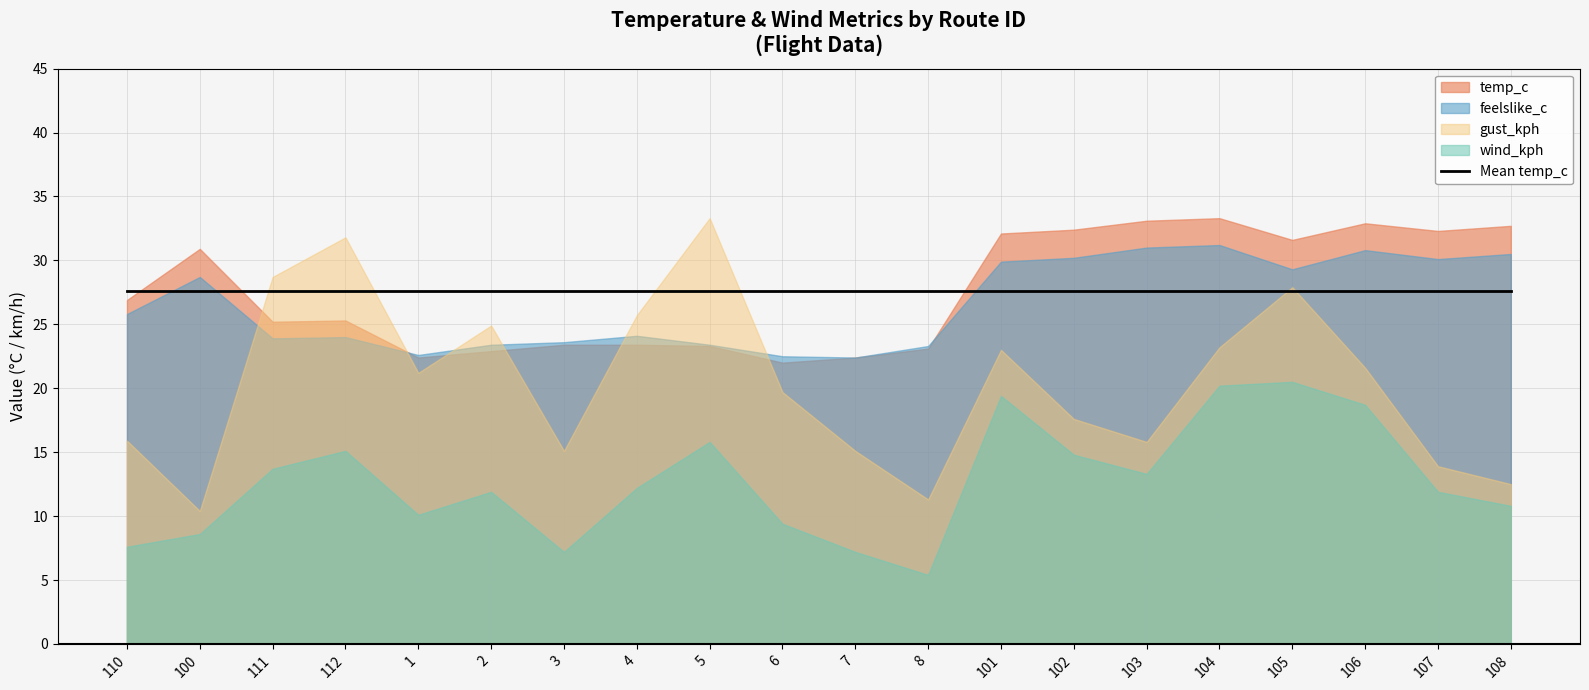

What is the label of the 18th point from the left?

106